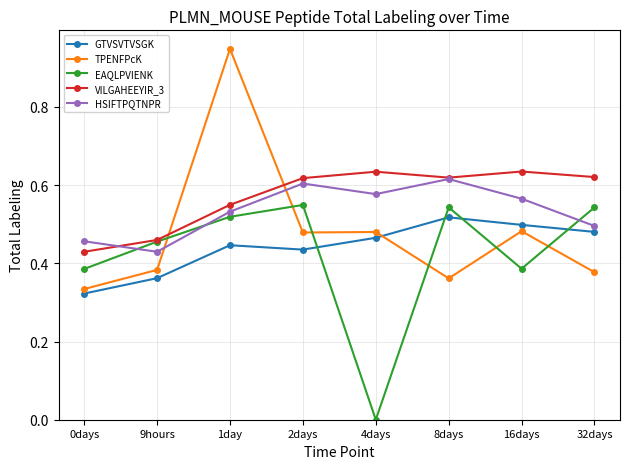

Where do HSIFTPQTNPR and VILGAHEEYIR_3 first cross each other?

0days and 9hours